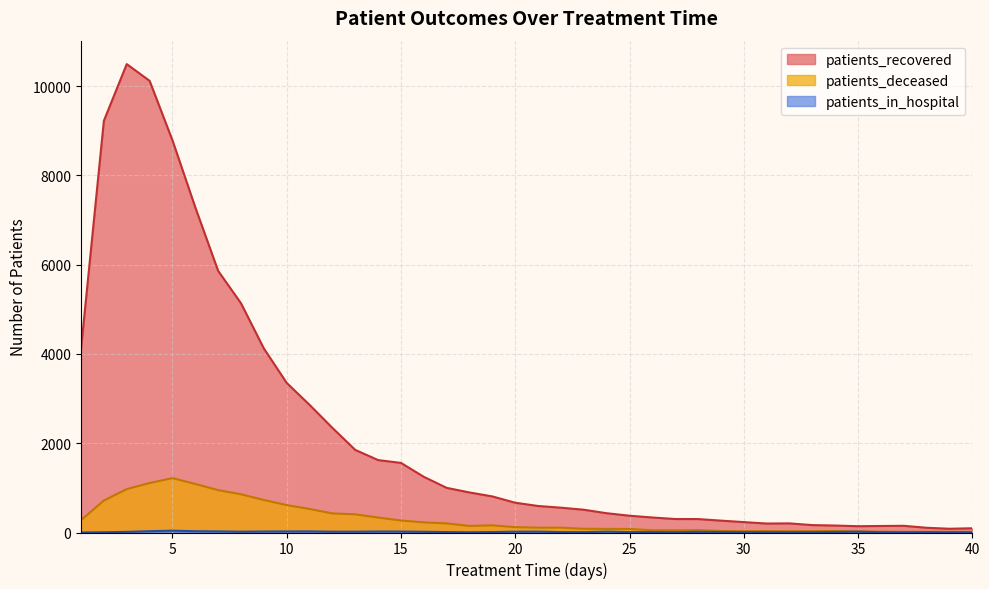

Is it true that patients_deceased equals 407 at 13?

True